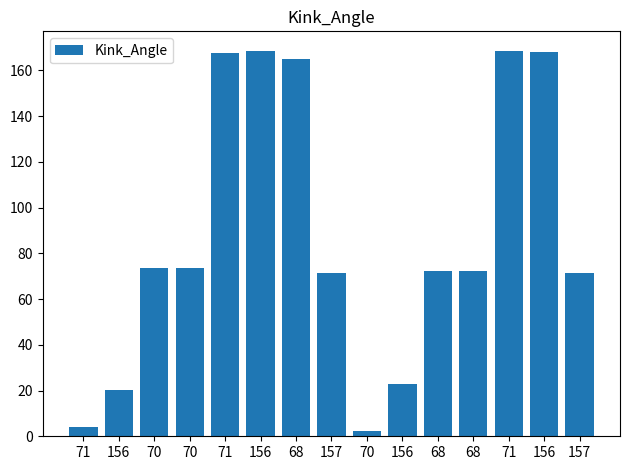

Rank the categories by value from highest to lowest.

71, 156, 156, 71, 68, 70, 70, 68, 68, 157, 157, 156, 156, 71, 70